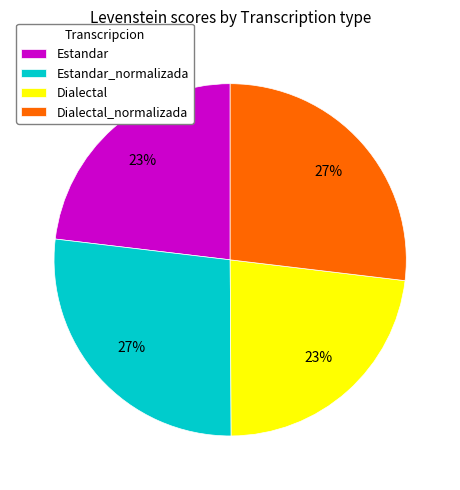

The Dialectal slice represents 17% of the pie. True or false?

False